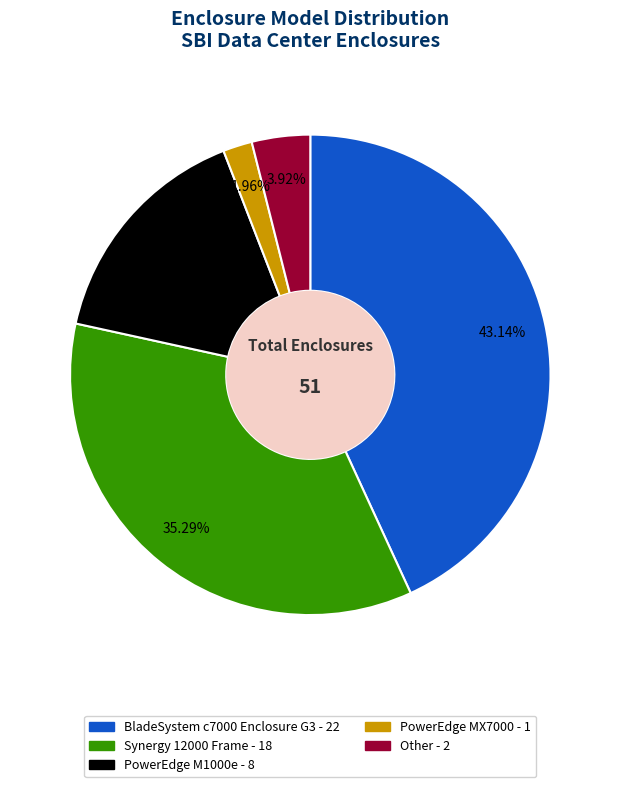

Does any single category account for the majority?

No